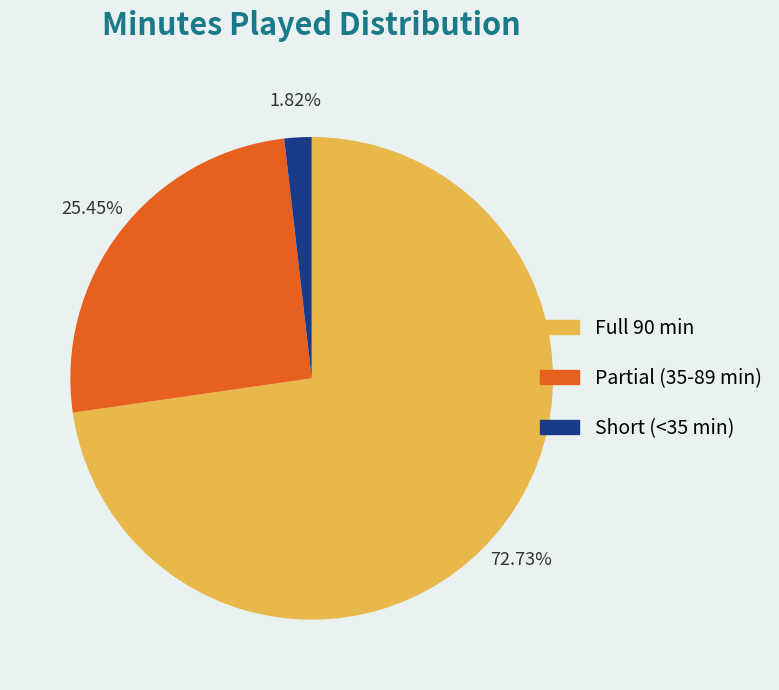

Do Full 90 min and Partial (35-89 min) together represent more than half of the pie?

Yes